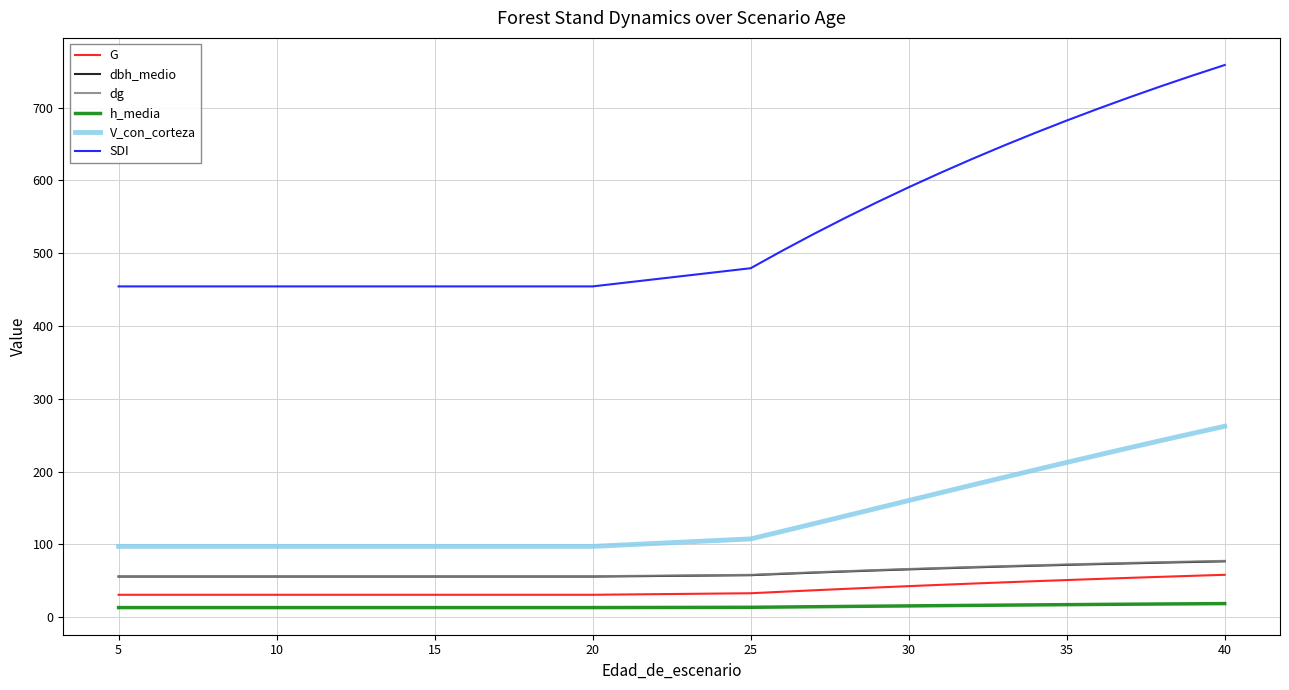

Which series has the largest total across all categories?

SDI